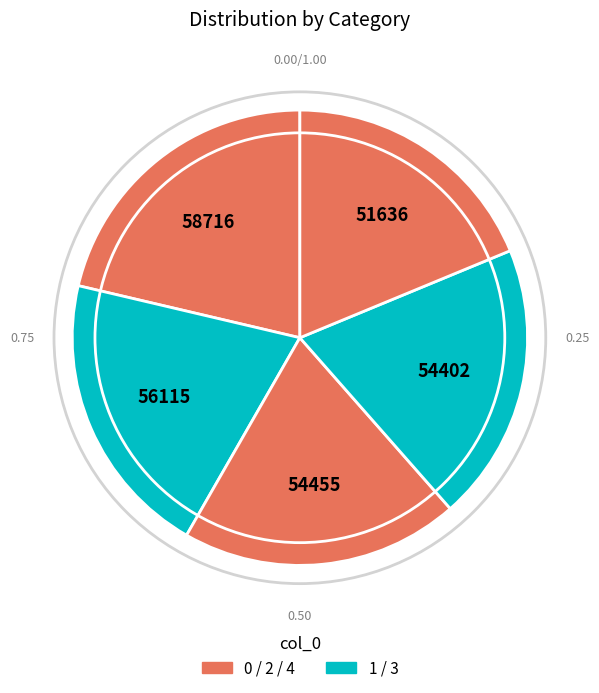

Count the number of slices in the pie.

5